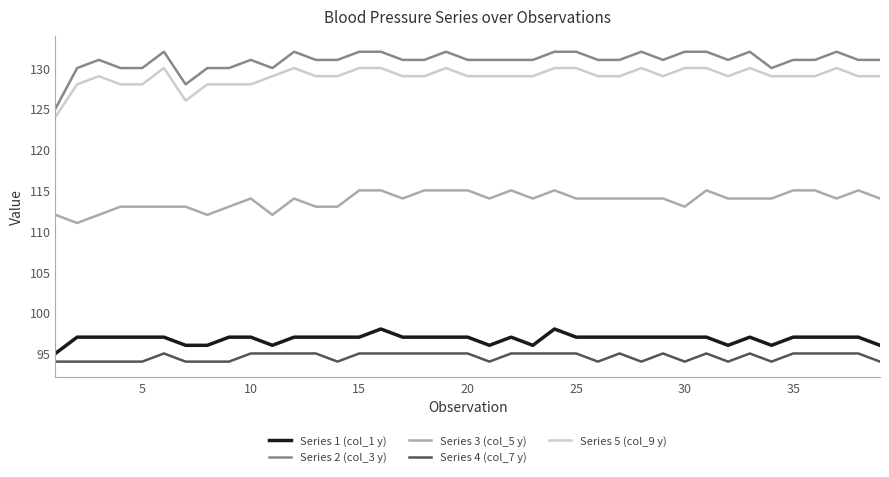

Which series has the widest spread of values?

Series 2 (col_3 y)